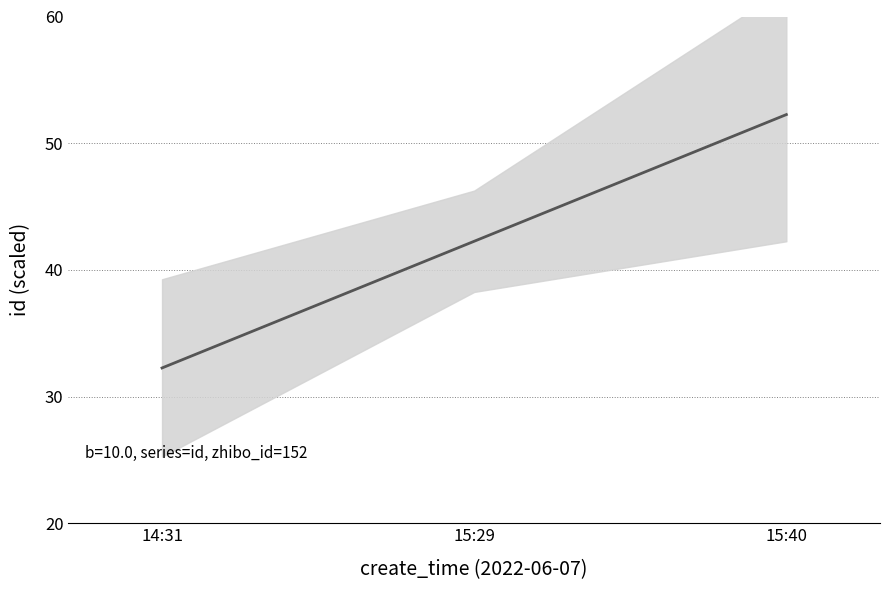

Which has a higher value, 15:29 or 14:31?

15:29